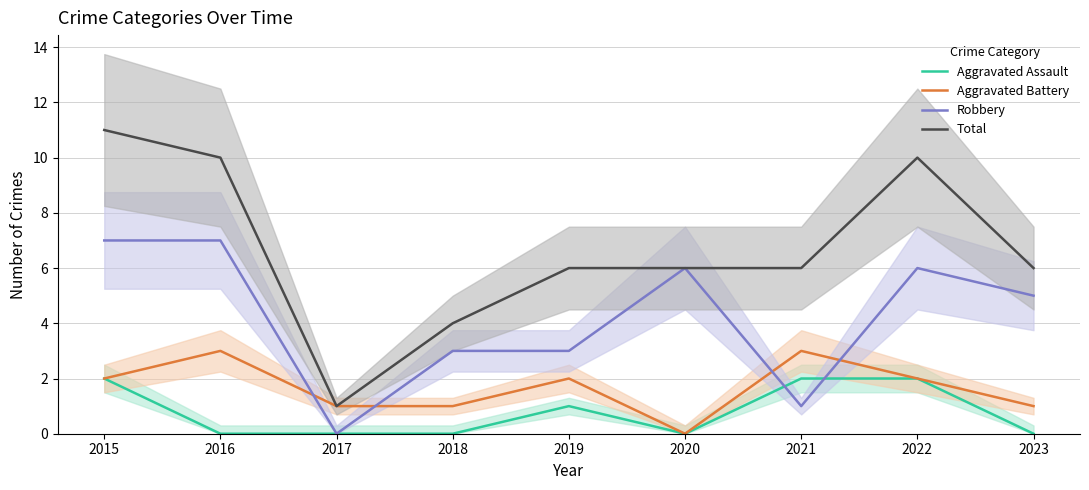

What is the difference between the maximum and minimum values in the Aggravated Assault series?

2